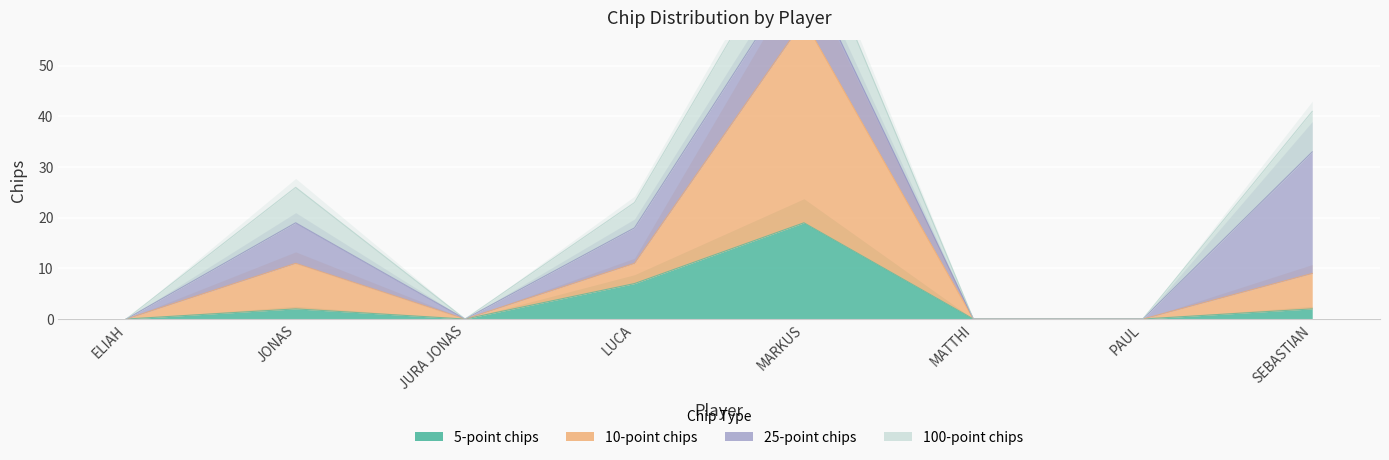

True or false: 10-point chips has more than 2 points higher than both neighbors.

False